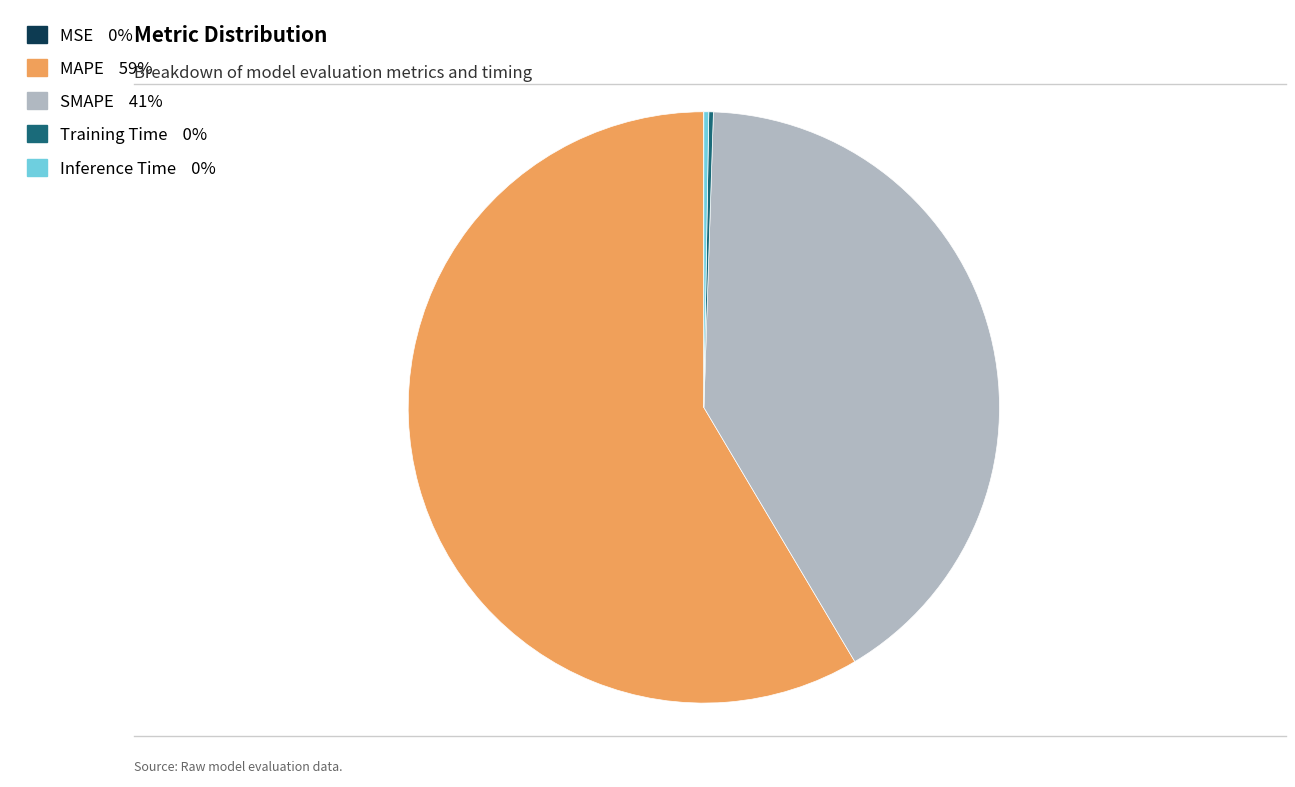

What is the largest slice in the pie chart?

MAPE